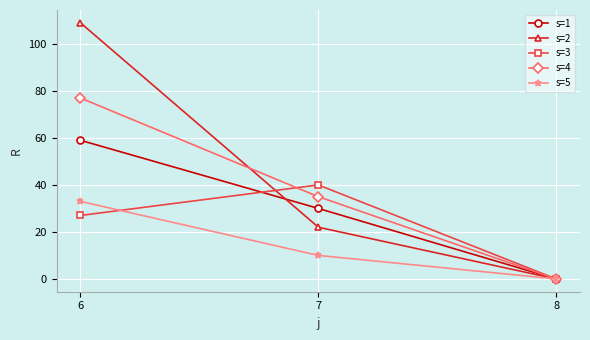

What are all the series names shown in the legend?

s=1, s=2, s=3, s=4, s=5